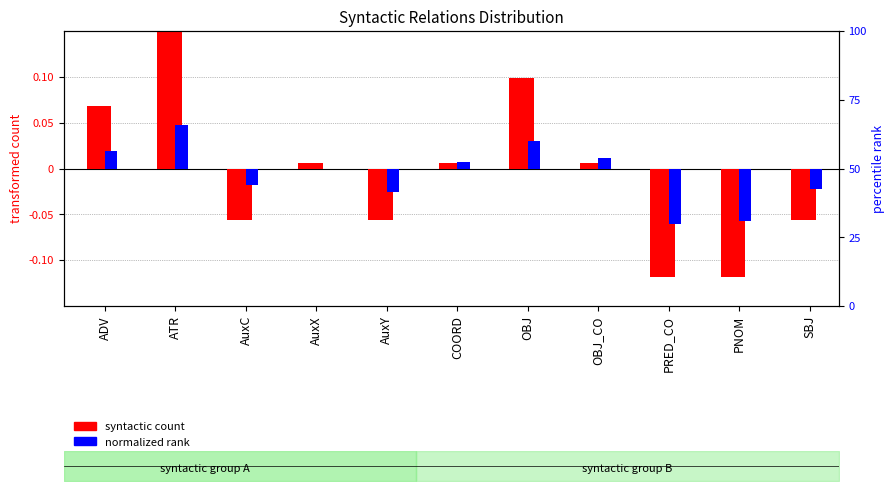

Which series has the largest range (max minus min)?

syntactic count